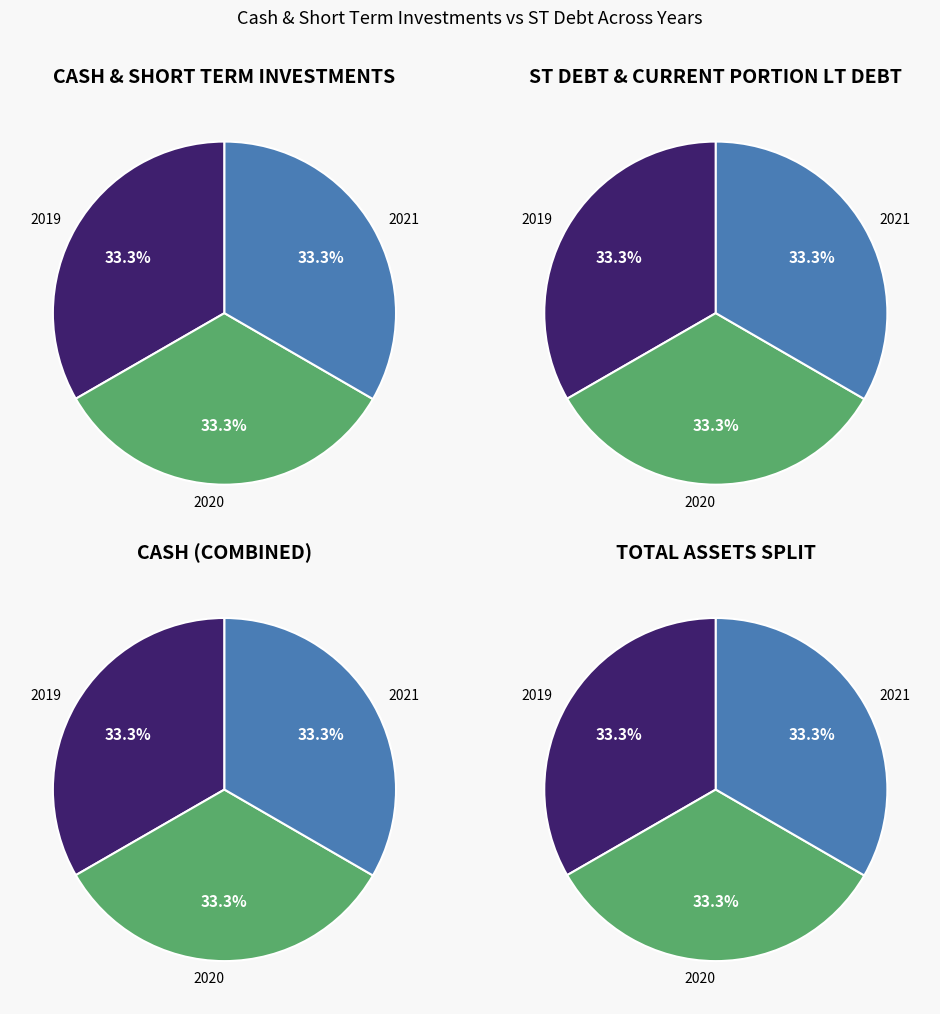

Count the number of slices in the pie.

3